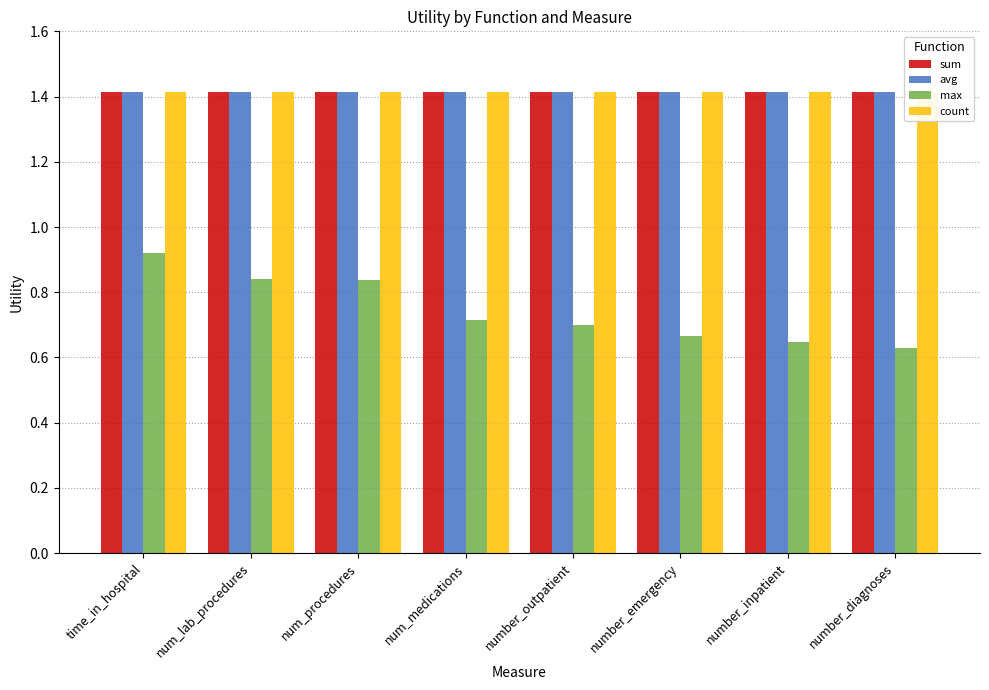

The value of avg at number_diagnoses is 1.9. True or false?

False